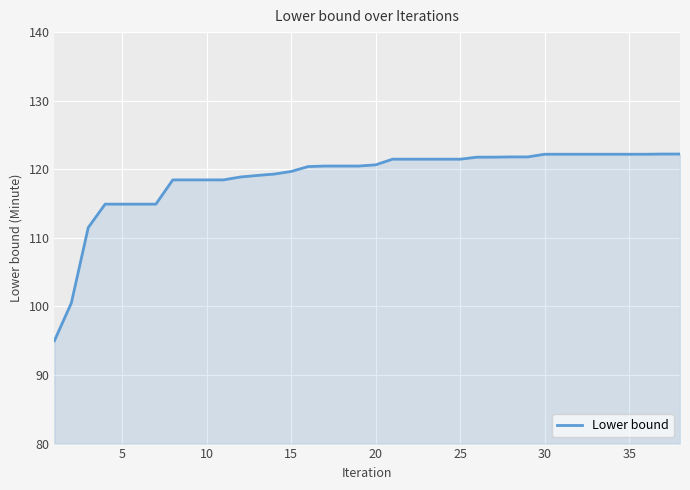

Count the number of values greater than 120.

23